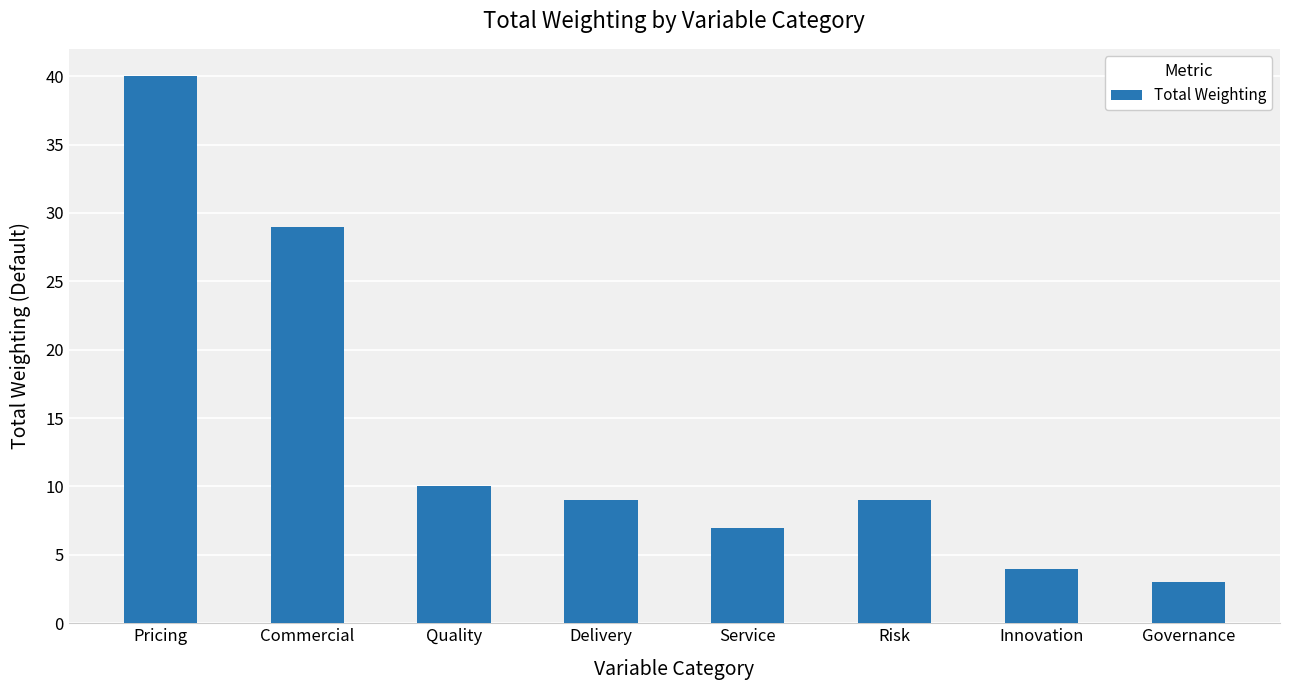

How many bars are there in total?

8